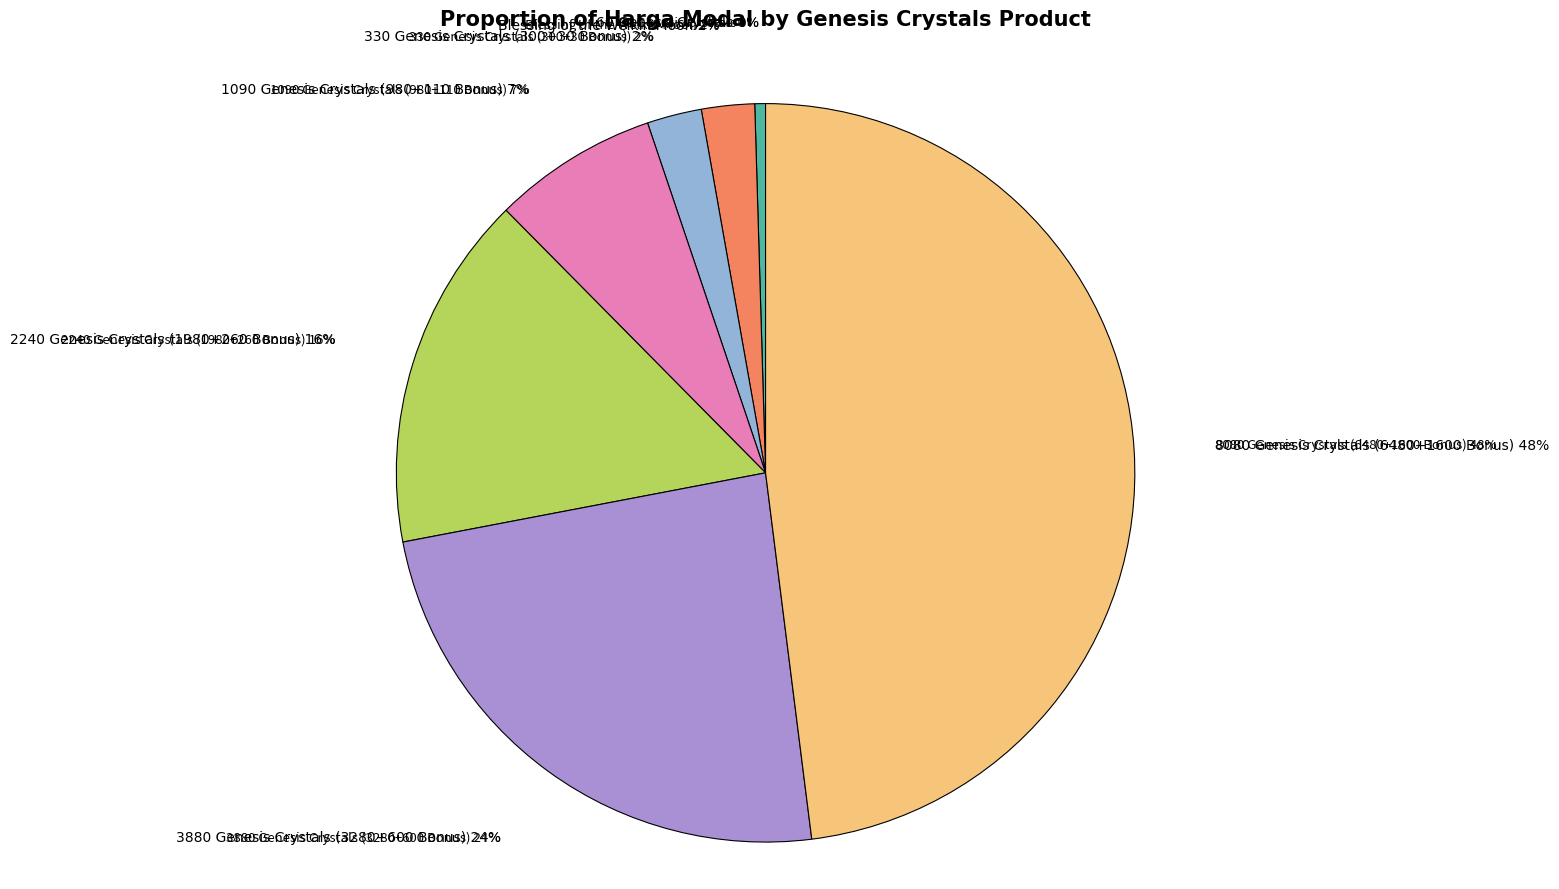

Count the number of slices in the pie.

7